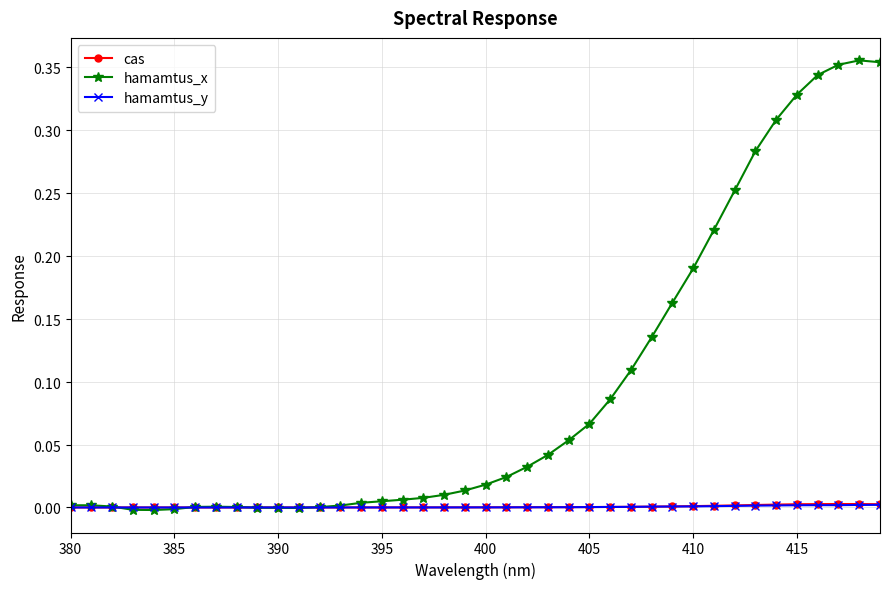

How many lines are shown in the chart?

3